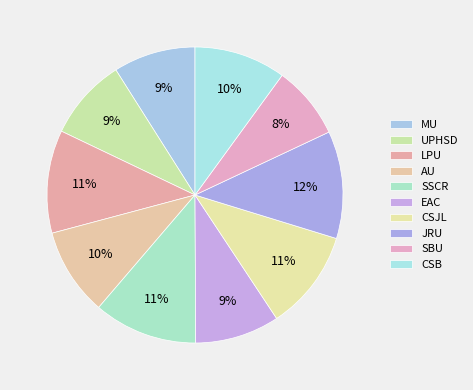

Rank the categories by value from highest to lowest.

JRU, SSCR, LPU, CSJL, CSB, AU, EAC, MU, UPHSD, SBU